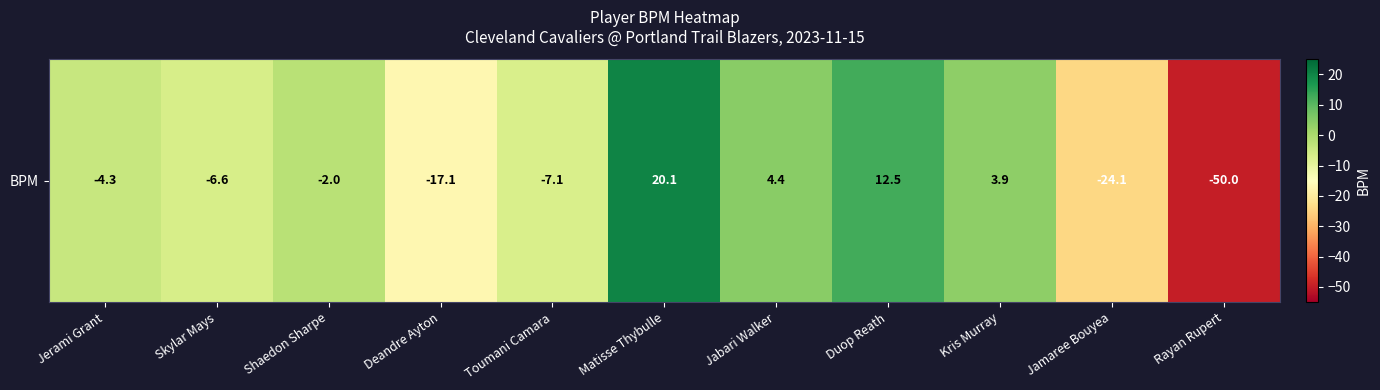

What is the greatest value displayed?

20.1